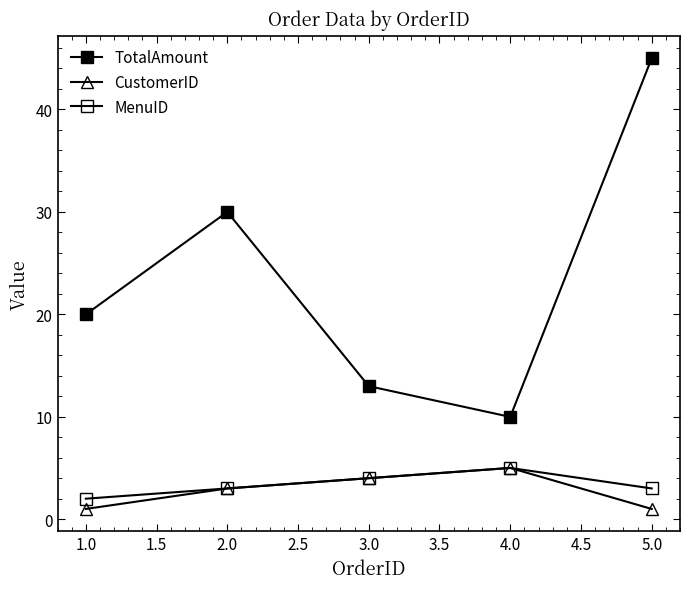

In MenuID, how many points are higher than both neighbors (excluding endpoints)?

1